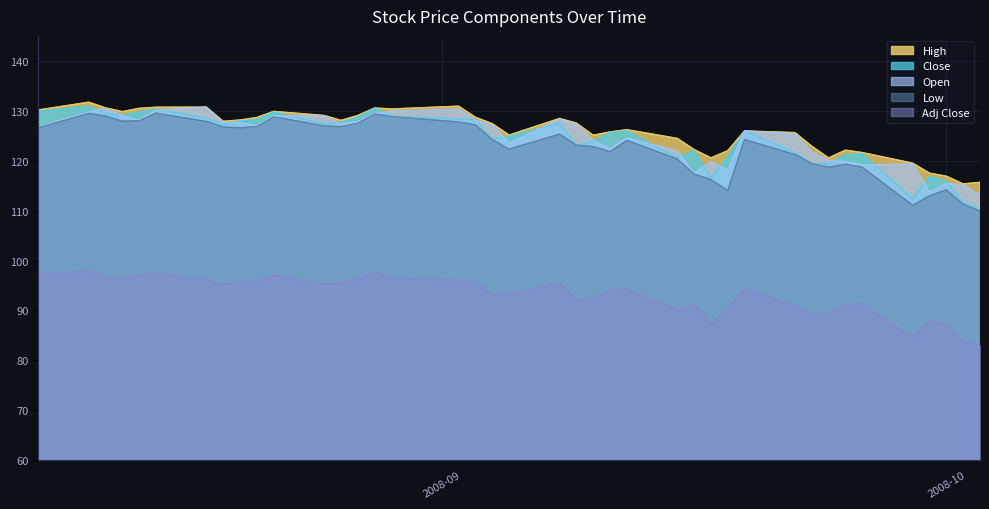

What is the difference between the Open values at 2008-08-18 and 2008-09-10?

6.6